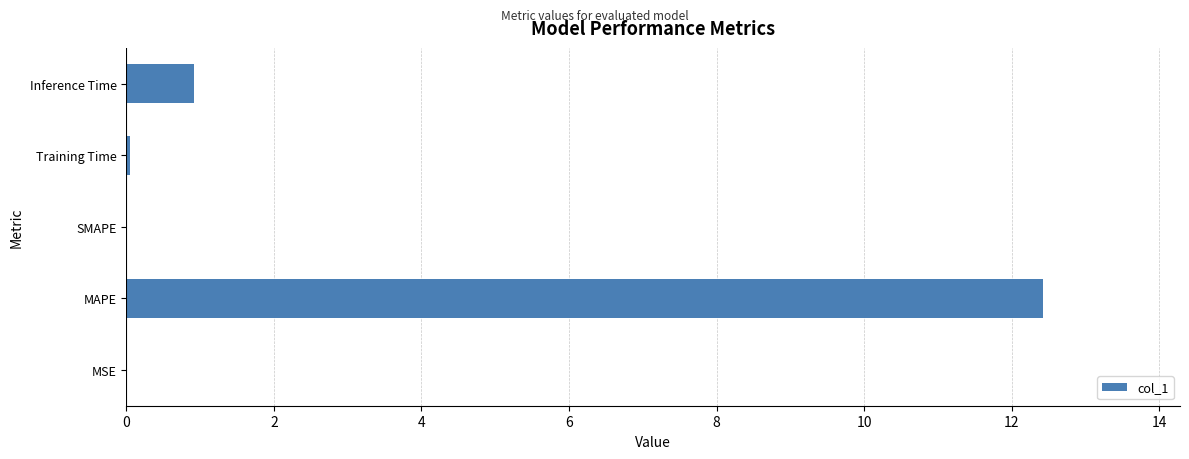

True or false: the data shows -6.4 at SMAPE.

False